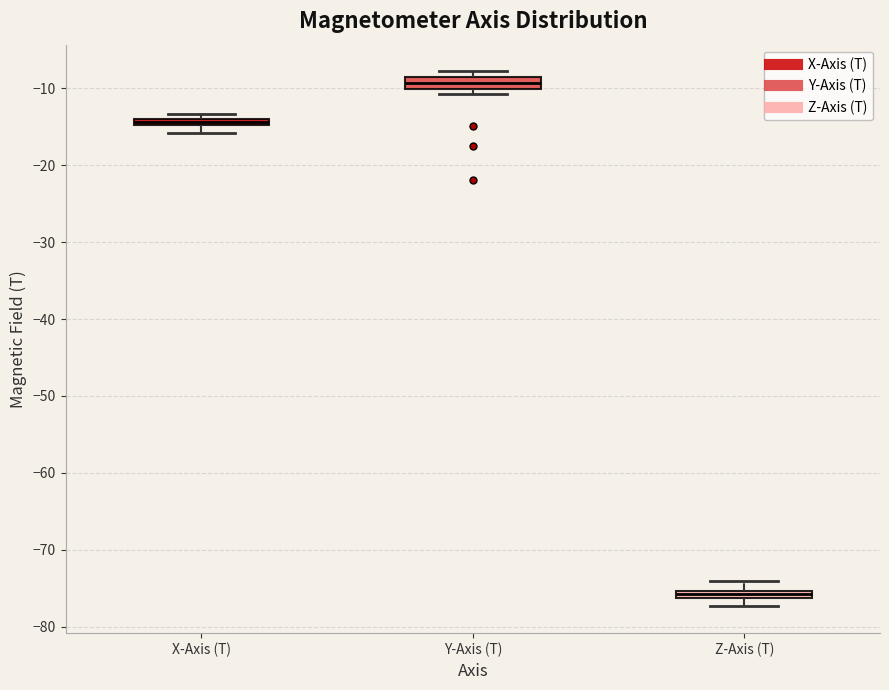

Which box's median line is the highest?

Y-Axis (T)